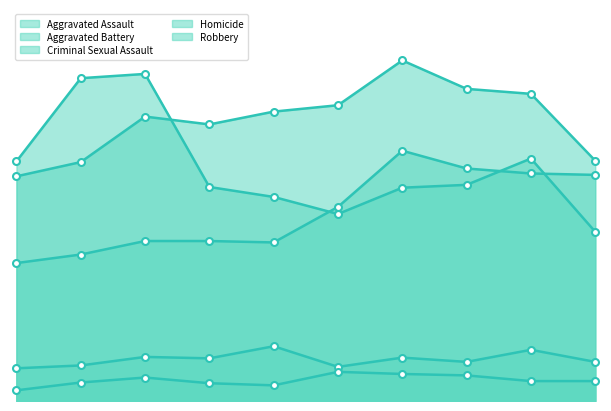

True or false: Robbery has a value of 301 at 2018.

True